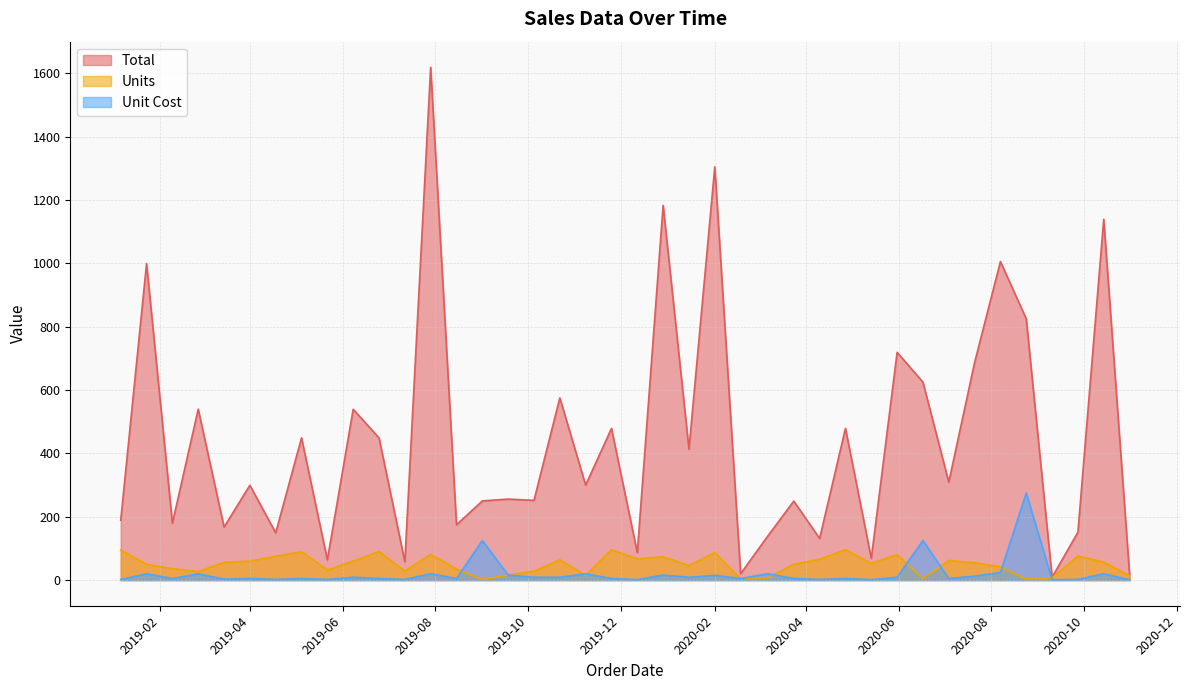

What is the maximum value shown in the chart?

1619.2